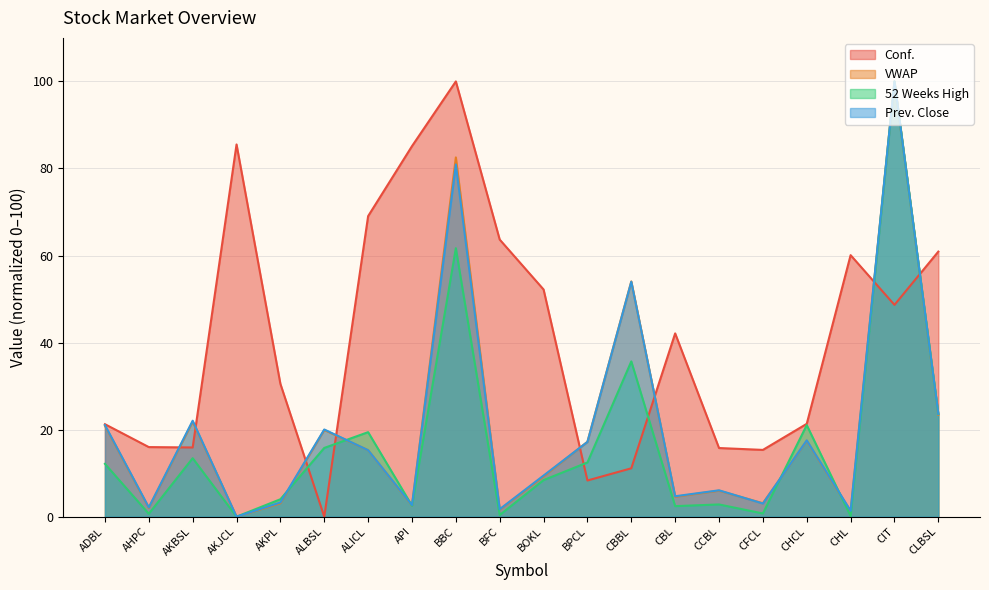

Rank the series by their maximum value, from highest to lowest.

Conf., VWAP, 52 Weeks High, Prev. Close